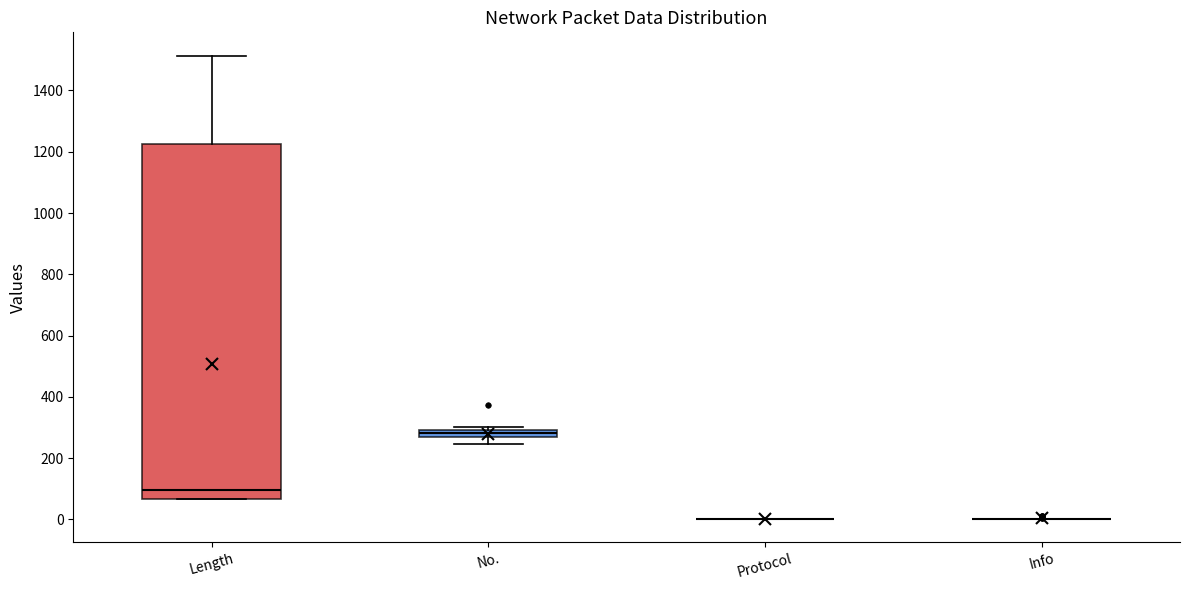

Which box is the tallest, from its lower edge to its upper edge?

Length